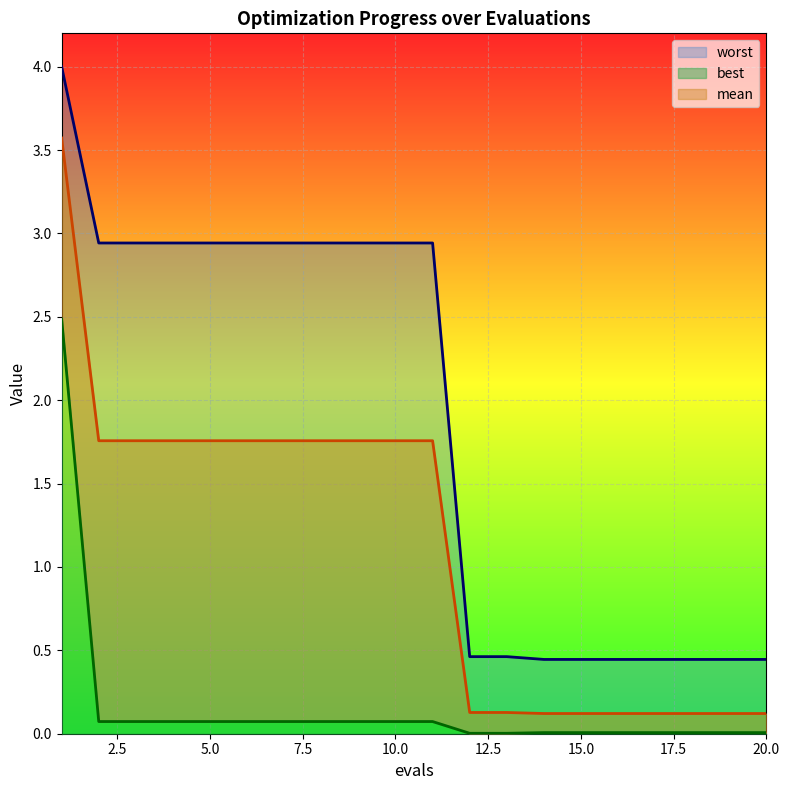

Rank the series by their average value, from lowest to highest.

best, mean, worst